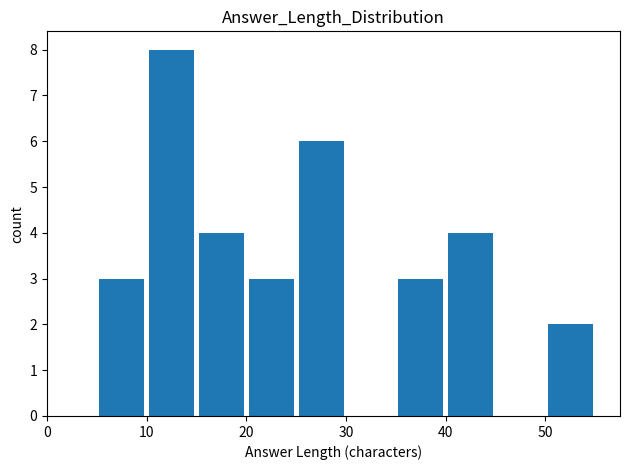

Reading left to right, list every bar in this chart as the range it spans on the x-axis followed by its height. The values are not printed on the chart, so give them approximately, as read against the axis.

0 to 5: 0
5 to 10: 3
10 to 15: 8
15 to 20: 4
20 to 25: 3
25 to 30: 6
30 to 35: 0
35 to 40: 3
40 to 45: 4
45 to 50: 0
50 to 55: 2